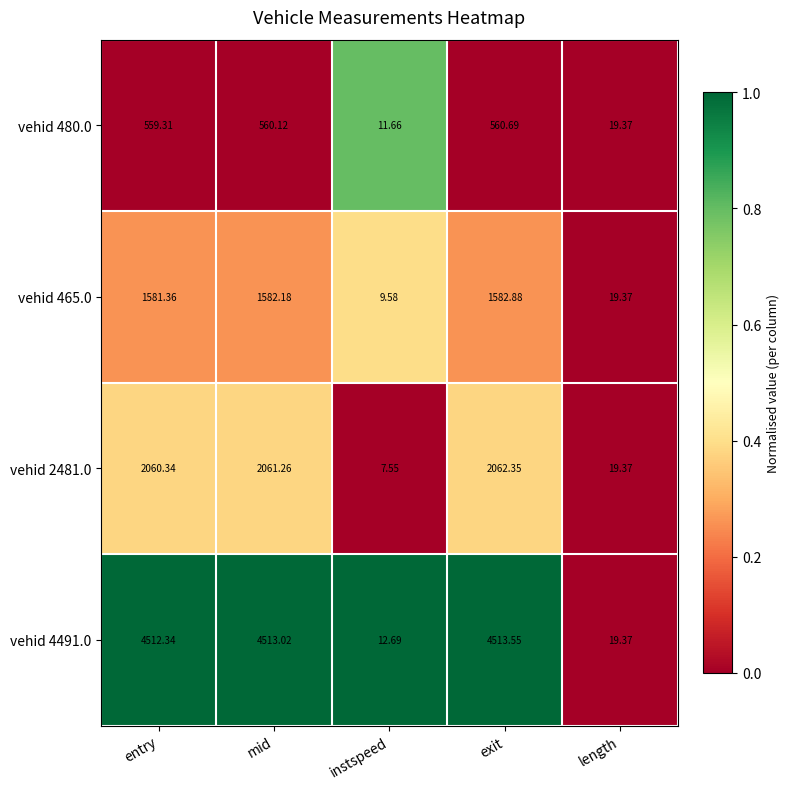

At instspeed, list the series in order from smallest to largest.

vehid 2481.0, vehid 465.0, vehid 480.0, vehid 4491.0